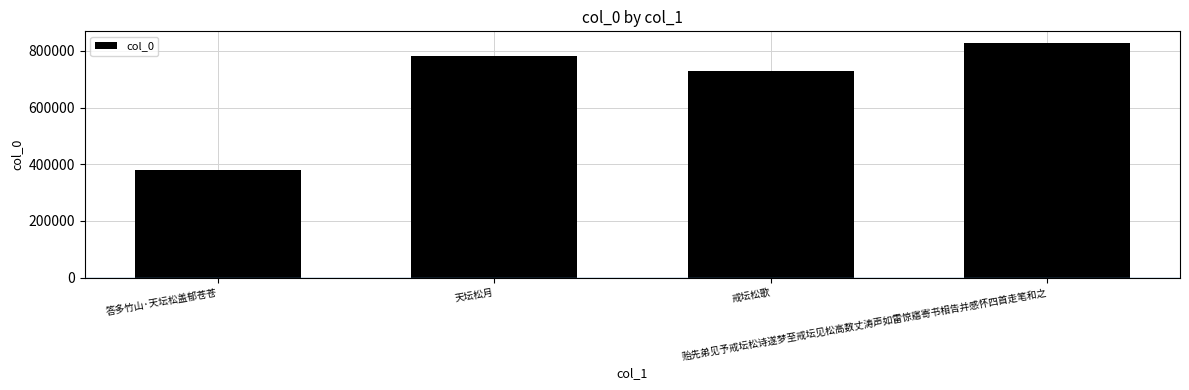

Reading right to left, transcribe all the data shown in this chart.

827951	730370	782171	381295